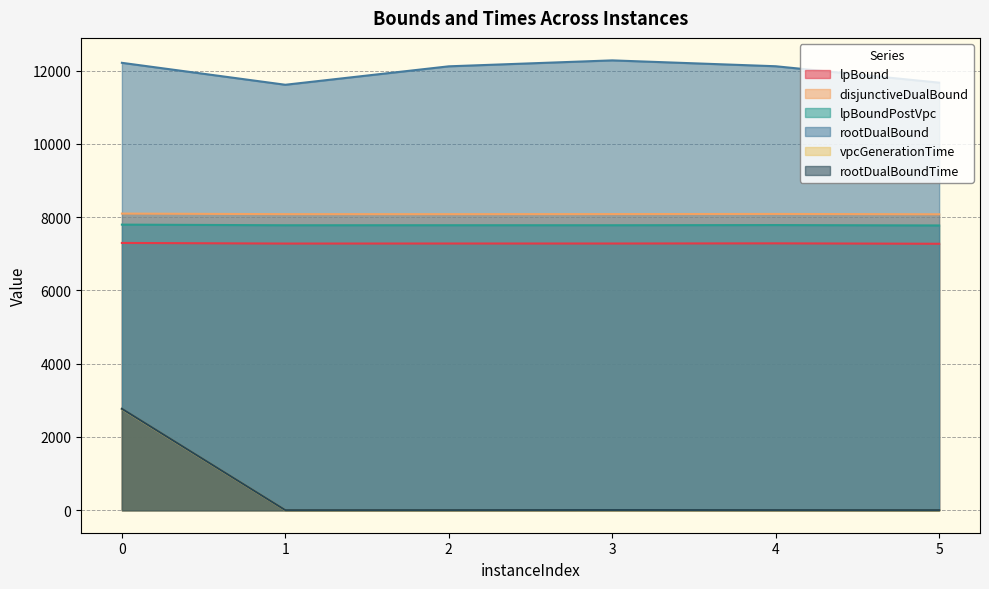

True or false: lpBound has more than 1 points higher than both neighbors.

True